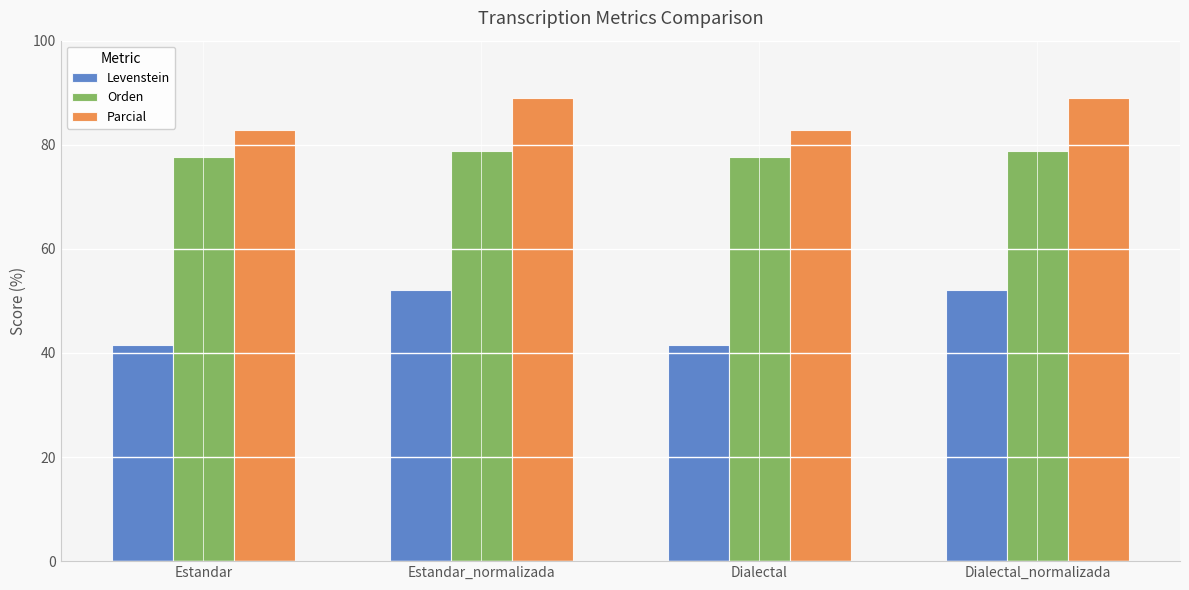

What is the maximum value shown in the chart?

88.9